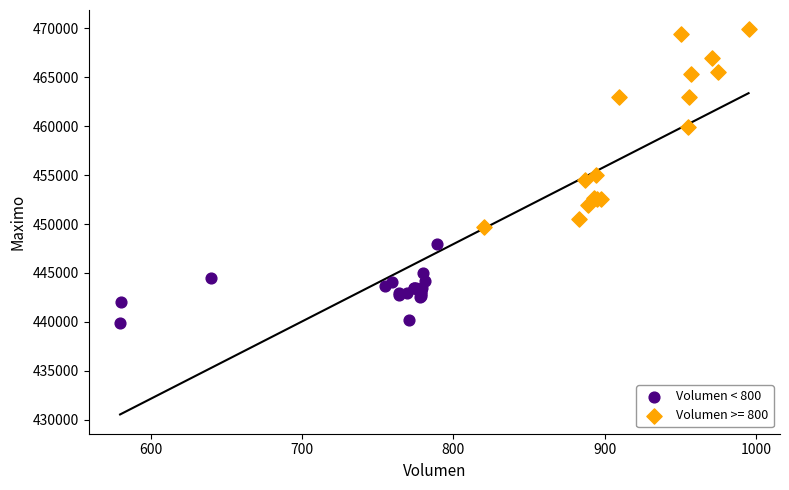

Which series reaches the maximum Y coordinate?

Volumen >= 800